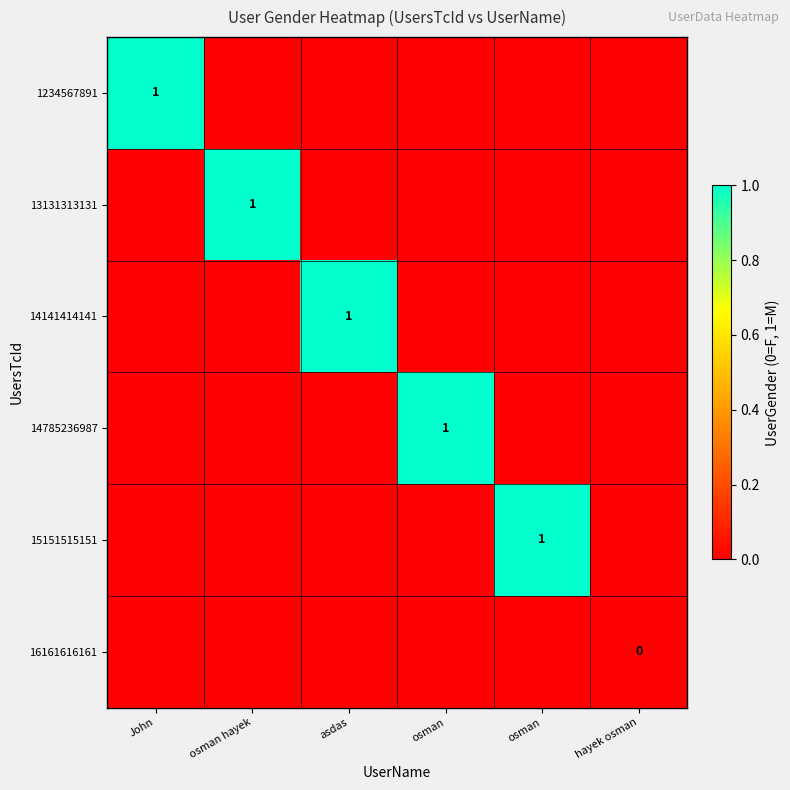

Count the number of categories in the chart.

6